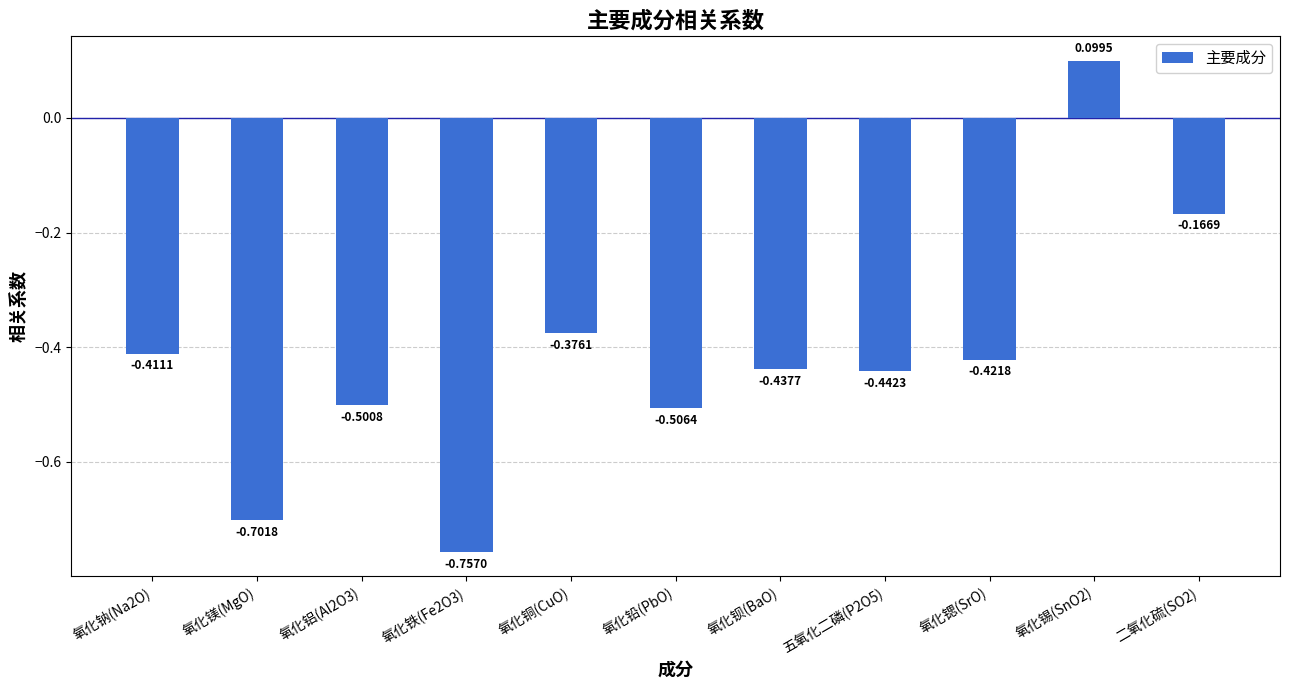

What is the difference between the second highest and second lowest values?

0.5